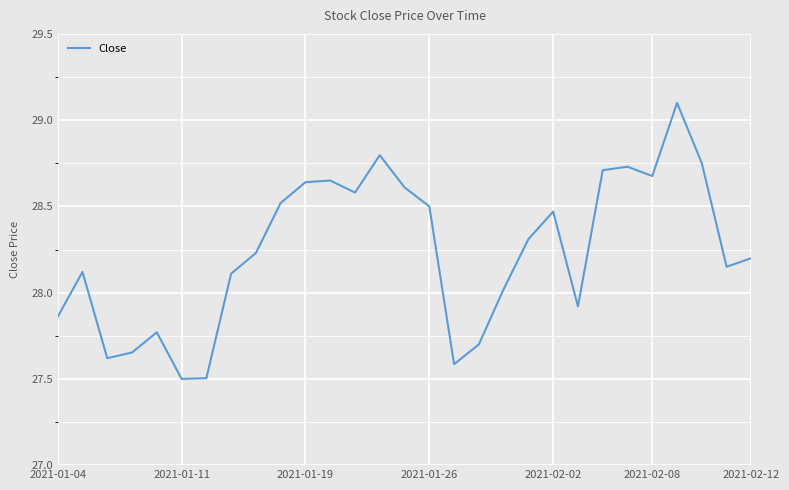

What is the greatest value displayed?

29.1